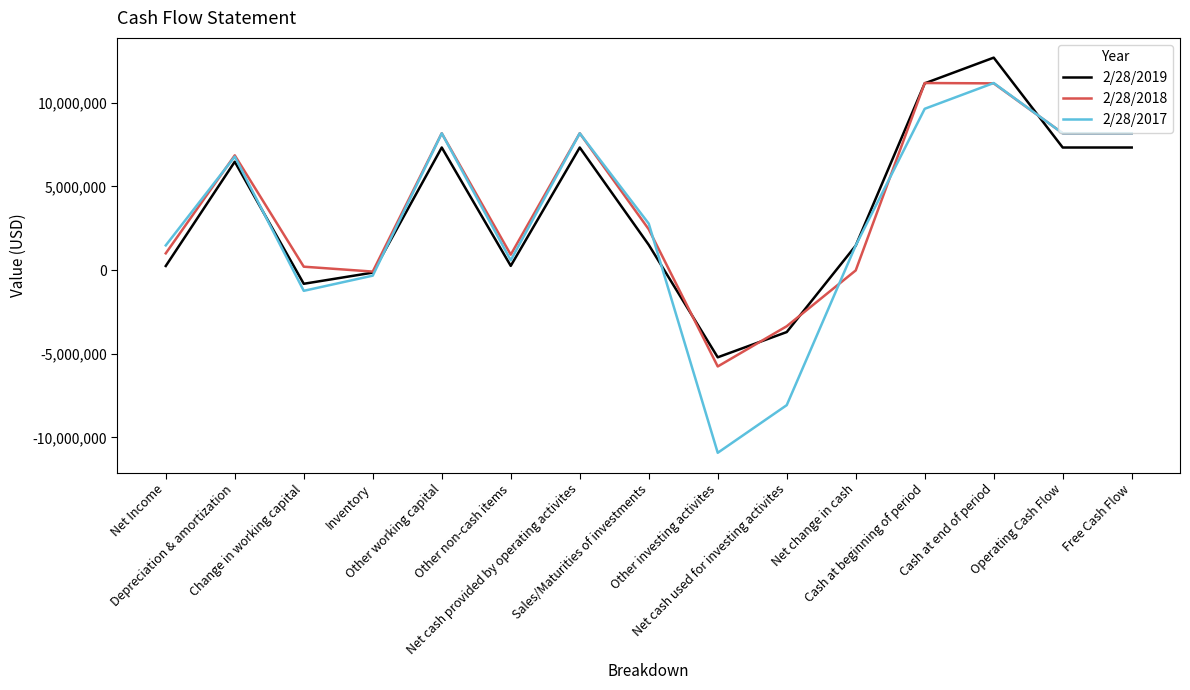

What is the minimum value shown in the chart?

-10914000